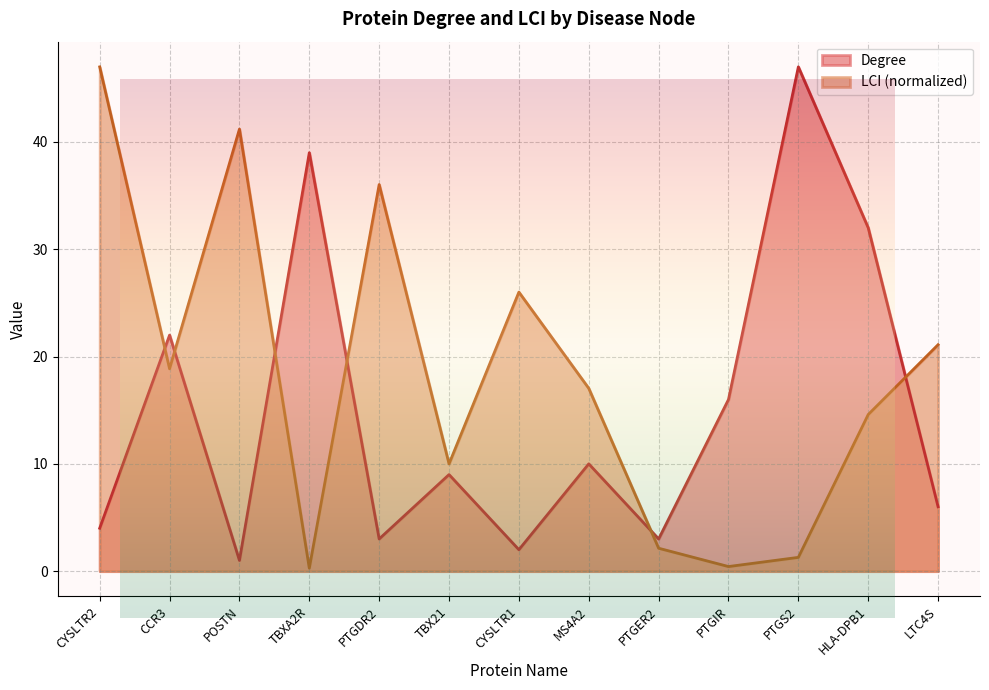

What is the average value of the LCI series?

18.2